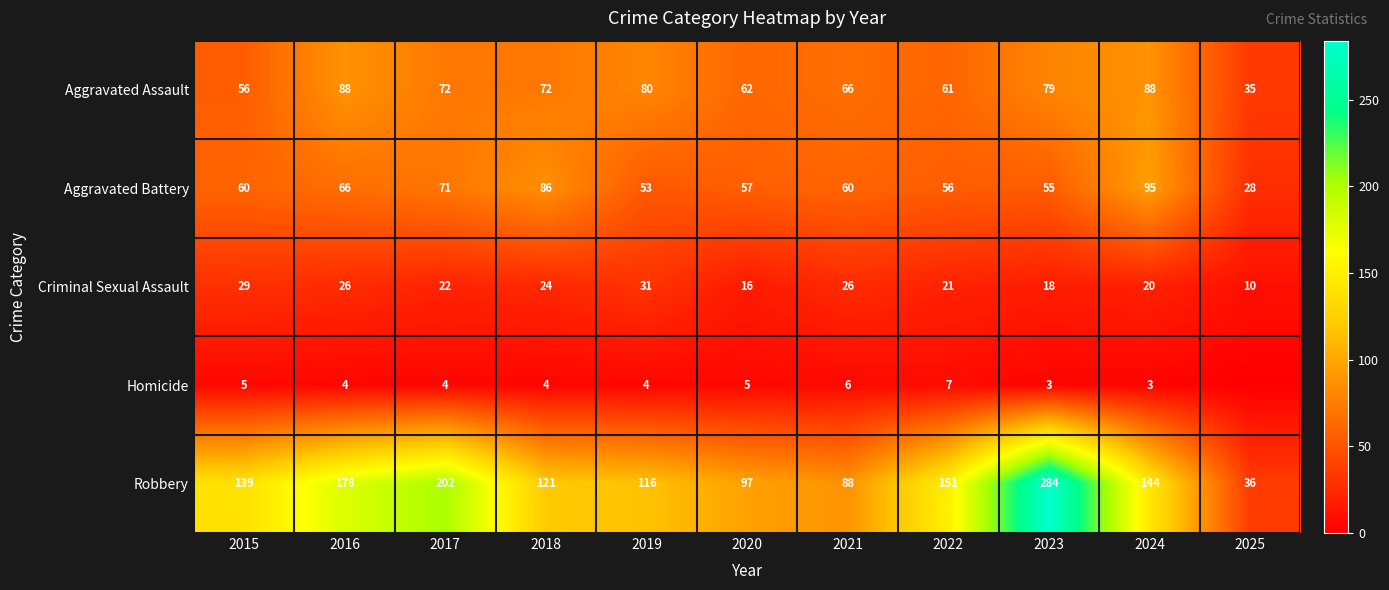

Between 2023 and 2015, which is larger?

2023